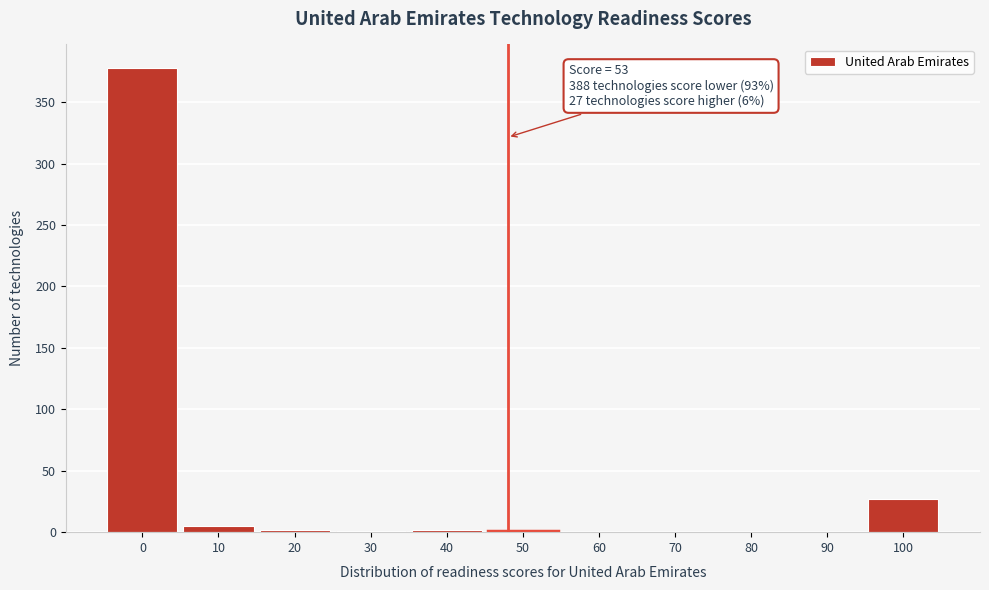

Where is the data nearest to the value 189?

100